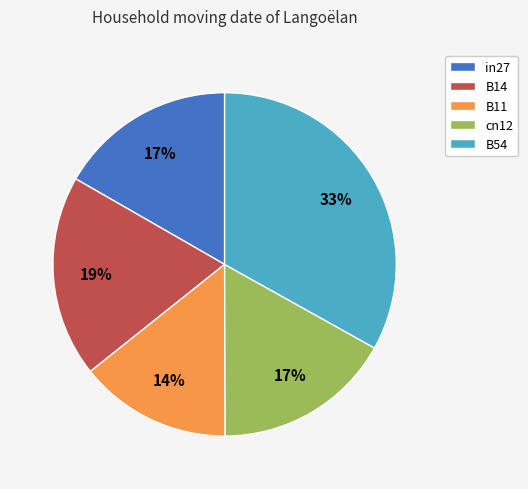

Between B14 and in27, which is larger?

B14